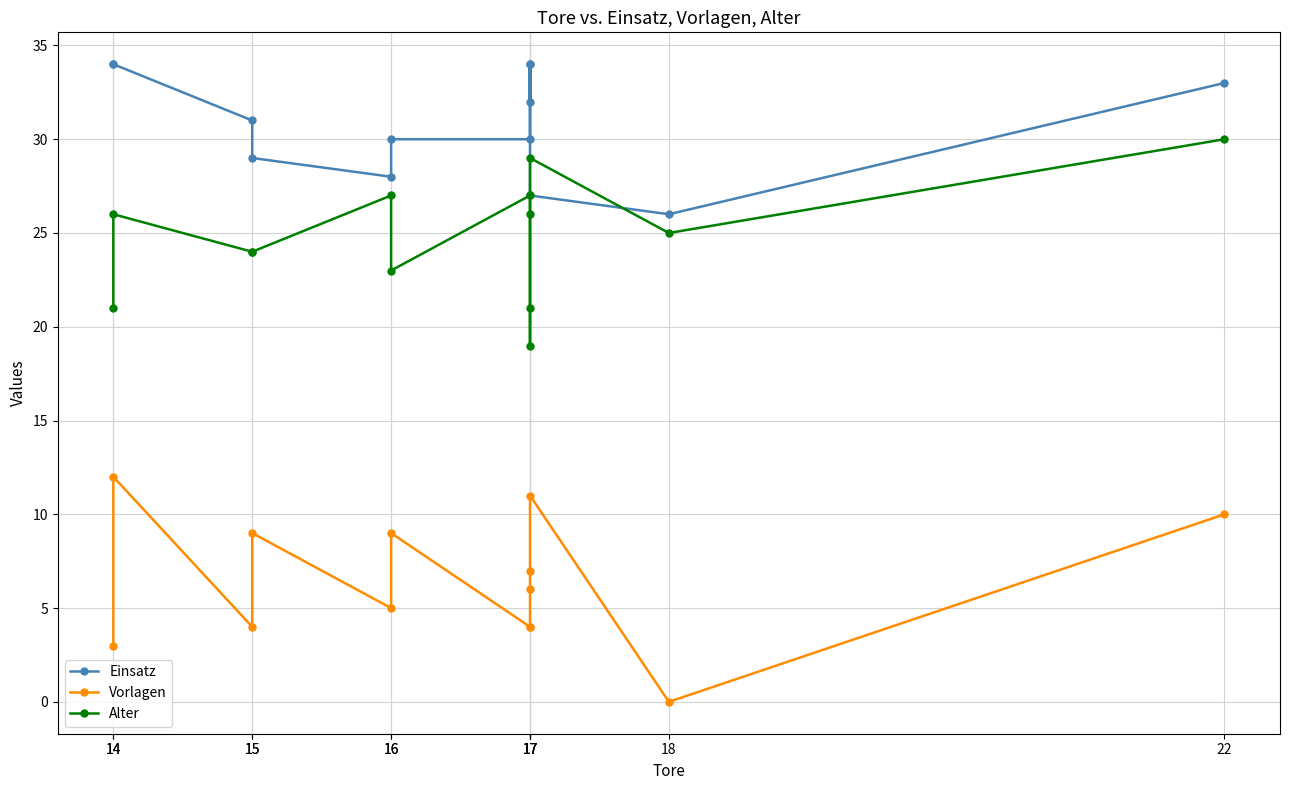

List the labels in order of Vorlagen value, largest first.

14, 17, 22, 16, 15, 17, 17, 16, 17, 17, 15, 14, 18